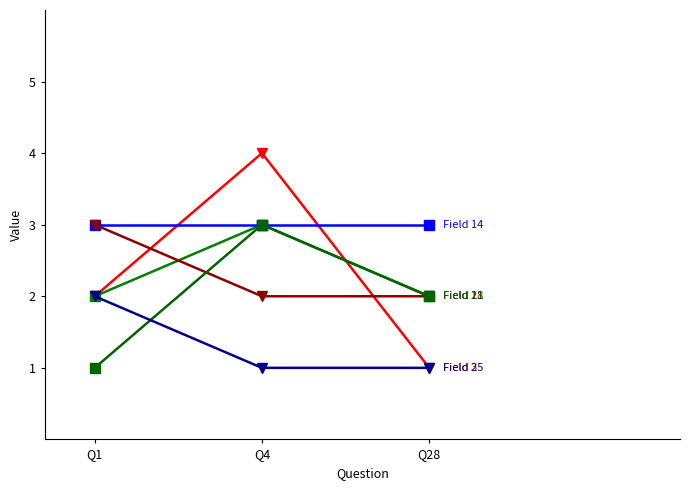

How many lines are shown in the chart?

6